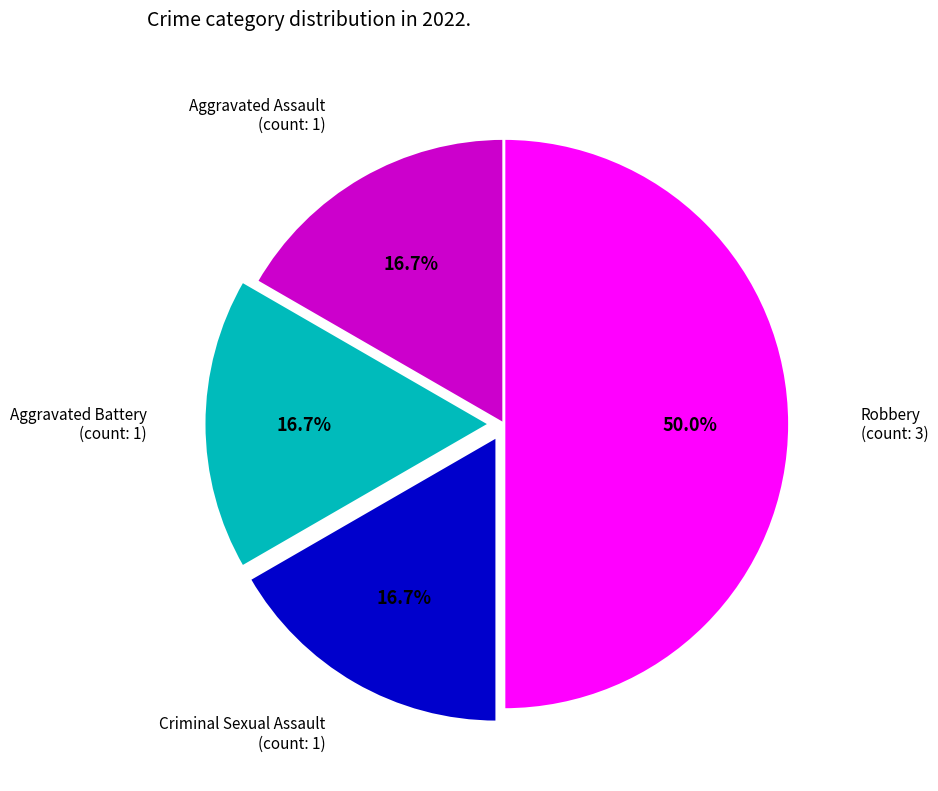

Count the number of slices in the pie.

4